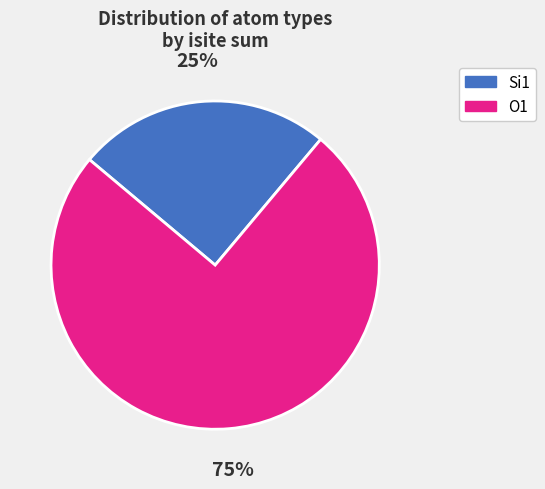

To the nearest percent, what is the difference between the O1 and Si1 slice percentages?

50%